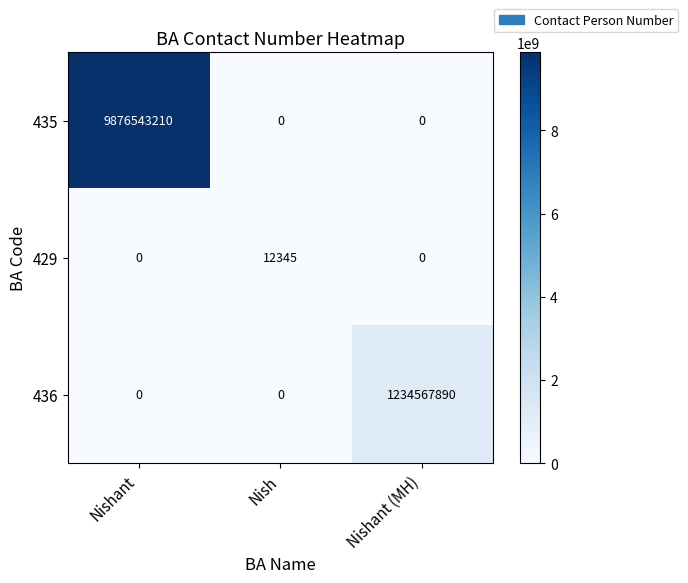

What is the spread (max minus min) of values at Nishant?

9876543210